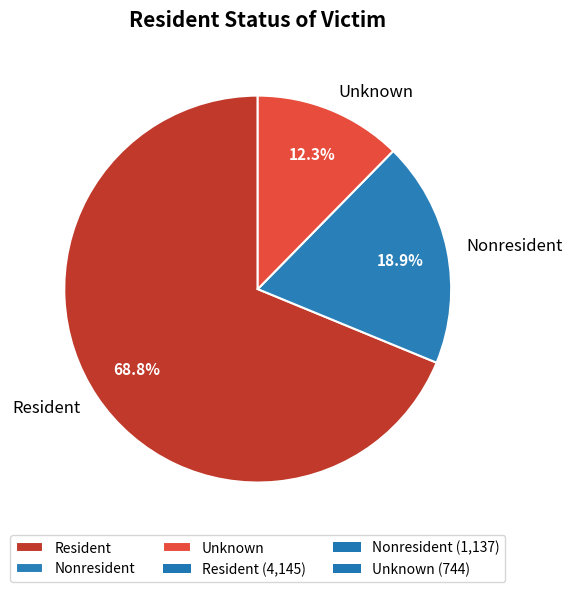

How many segments does this pie chart have?

3